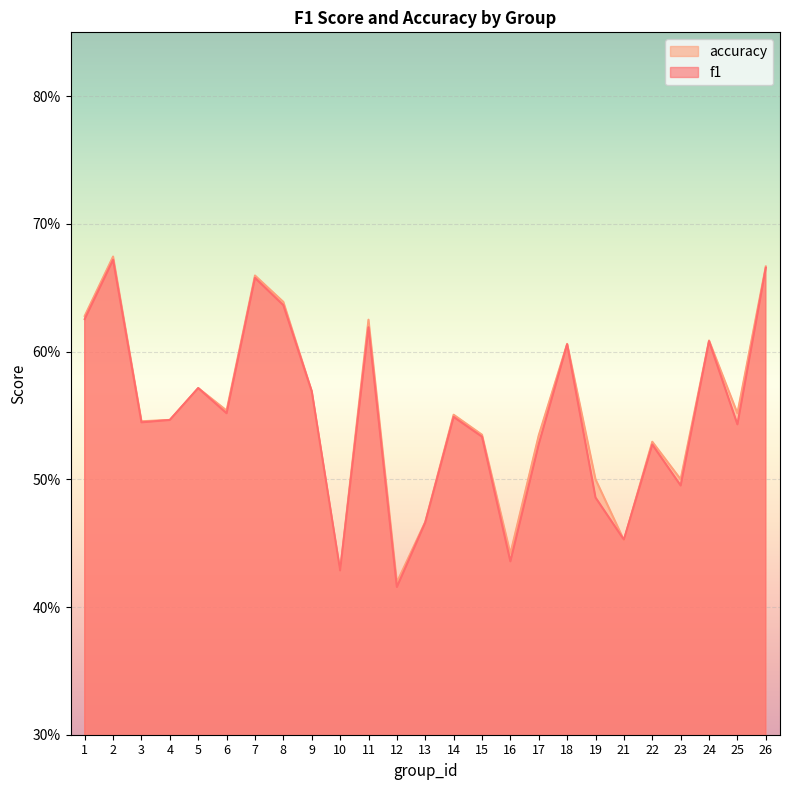

Where is the first local maximum for accuracy?

2